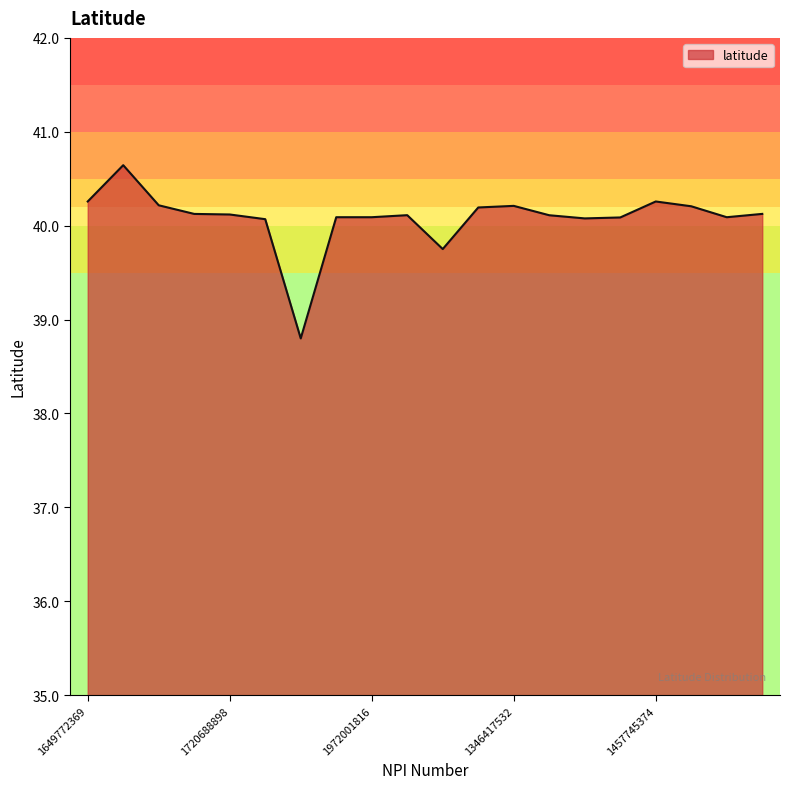

What is the greatest value displayed?

40.6